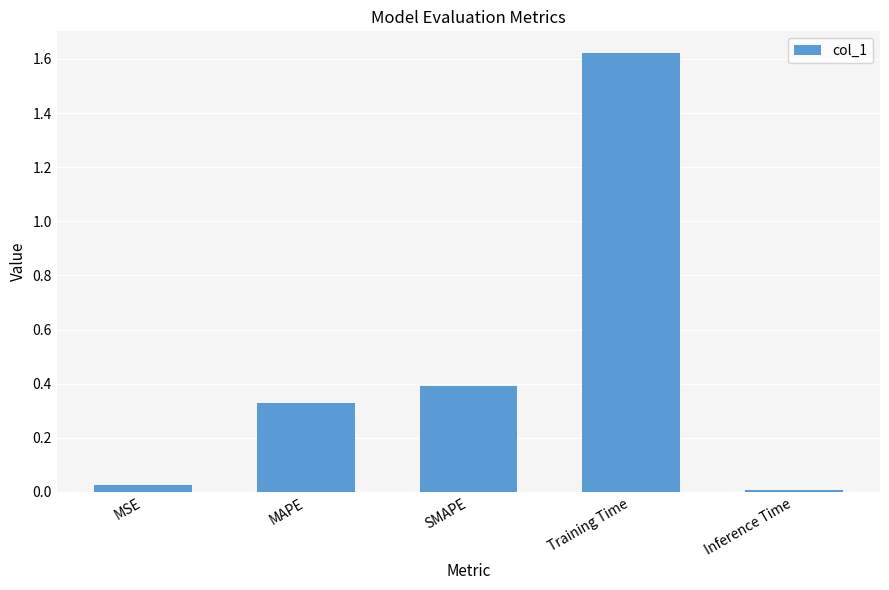

What is the sum of all values?

2.4